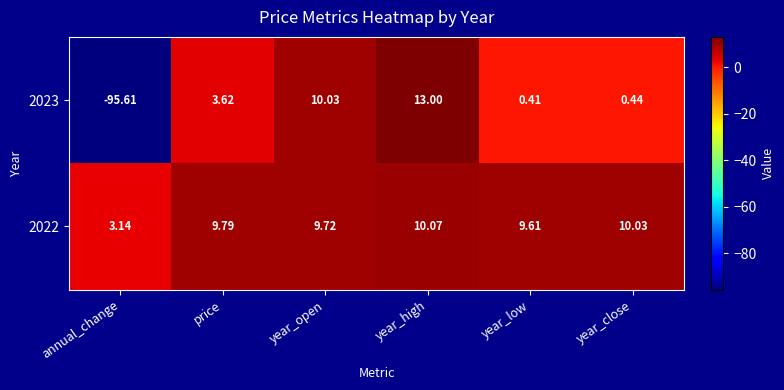

At which category is the sum across all series the highest?

year_high